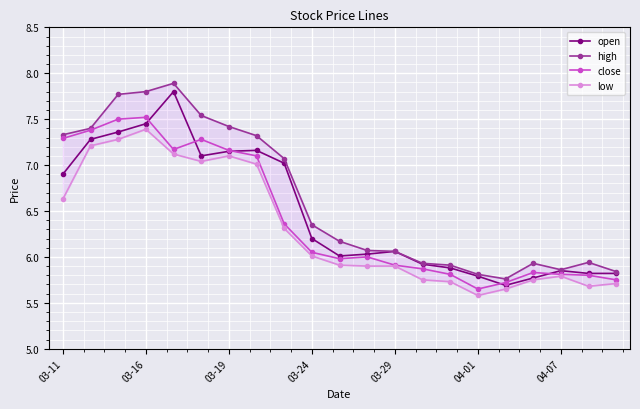

At how many categories does at least one series exceed 7?

9